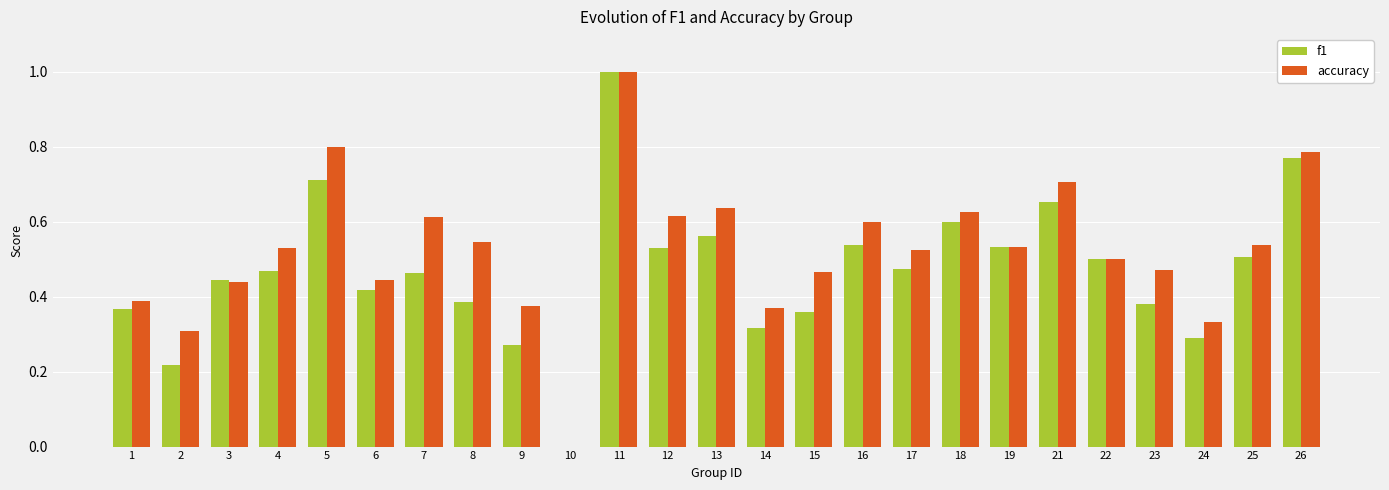

How many categories are shown in the chart?

25